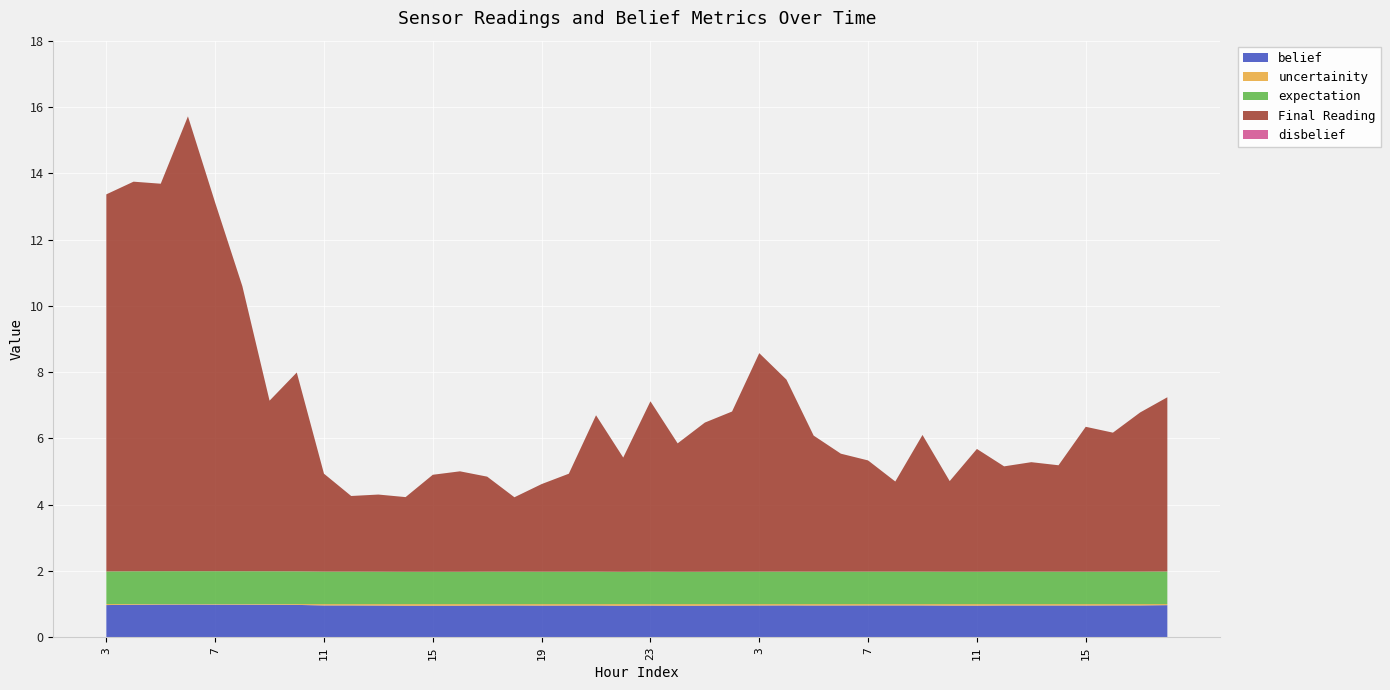

Reading left to right, transcribe all the data shown in this chart.

belief: 1.0	1.0	1.0	1.0	1.0	1.0	1.0	1.0	1.0	1.0	1.0	0.9	0.9	1.0	1.0	1.0	1.0	1.0	1.0	0.9	1.0	0.9	1.0	1.0	1.0	1.0	1.0	1.0	1.0	1.0	1.0	1.0	1.0	1.0	1.0	1.0	1.0	1.0	1.0	1.0
uncertainity: 0.0	0.0	0.0	0.0	0.0	0.0	0.0	0.0	0.0	0.0	0.0	0.1	0.1	0.0	0.0	0.0	0.0	0.0	0.0	0.1	0.0	0.1	0.0	0.0	0.0	0.0	0.0	0.0	0.0	0.0	0.0	0.0	0.0	0.0	0.0	0.0	0.0	0.0	0.0	0.0
expectation: 1.0	1.0	1.0	1.0	1.0	1.0	1.0	1.0	1.0	1.0	1.0	1.0	1.0	1.0	1.0	1.0	1.0	1.0	1.0	1.0	1.0	1.0	1.0	1.0	1.0	1.0	1.0	1.0	1.0	1.0	1.0	1.0	1.0	1.0	1.0	1.0	1.0	1.0	1.0	1.0
Final Reading: 11.4	11.8	11.7	13.7	11.1	8.6	5.1	6.0	3.0	2.3	2.3	2.3	2.9	3.0	2.9	2.2	2.6	3.0	4.7	3.4	5.1	3.9	4.5	4.8	6.6	5.8	4.1	3.6	3.4	2.7	4.1	2.7	3.7	3.2	3.3	3.2	4.4	4.2	4.8	5.3
disbelief: 0.0	0.0	0.0	0.0	0.0	0.0	0.0	0.0	0.0	0.0	0.0	0.0	0.0	0.0	0.0	0.0	0.0	0.0	0.0	0.0	0.0	0.0	0.0	0.0	0.0	0.0	0.0	0.0	0.0	0.0	0.0	0.0	0.0	0.0	0.0	0.0	0.0	0.0	0.0	0.0